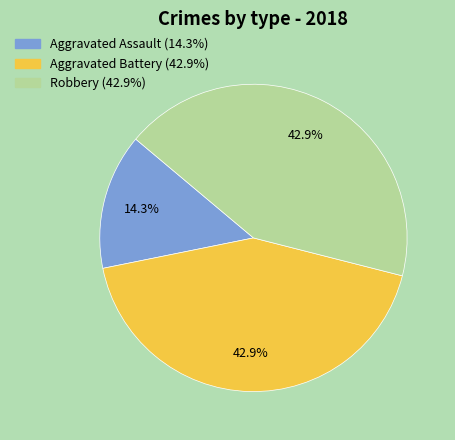

Is Robbery the majority of the pie?

No